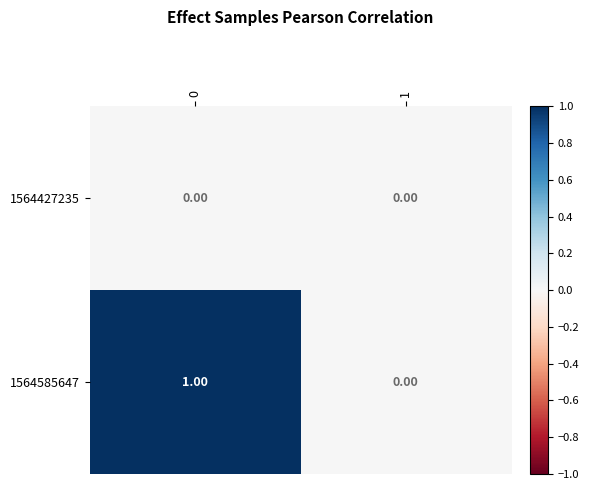

Rank the series at 0 from lowest to highest value.

1564427235, 1564585647